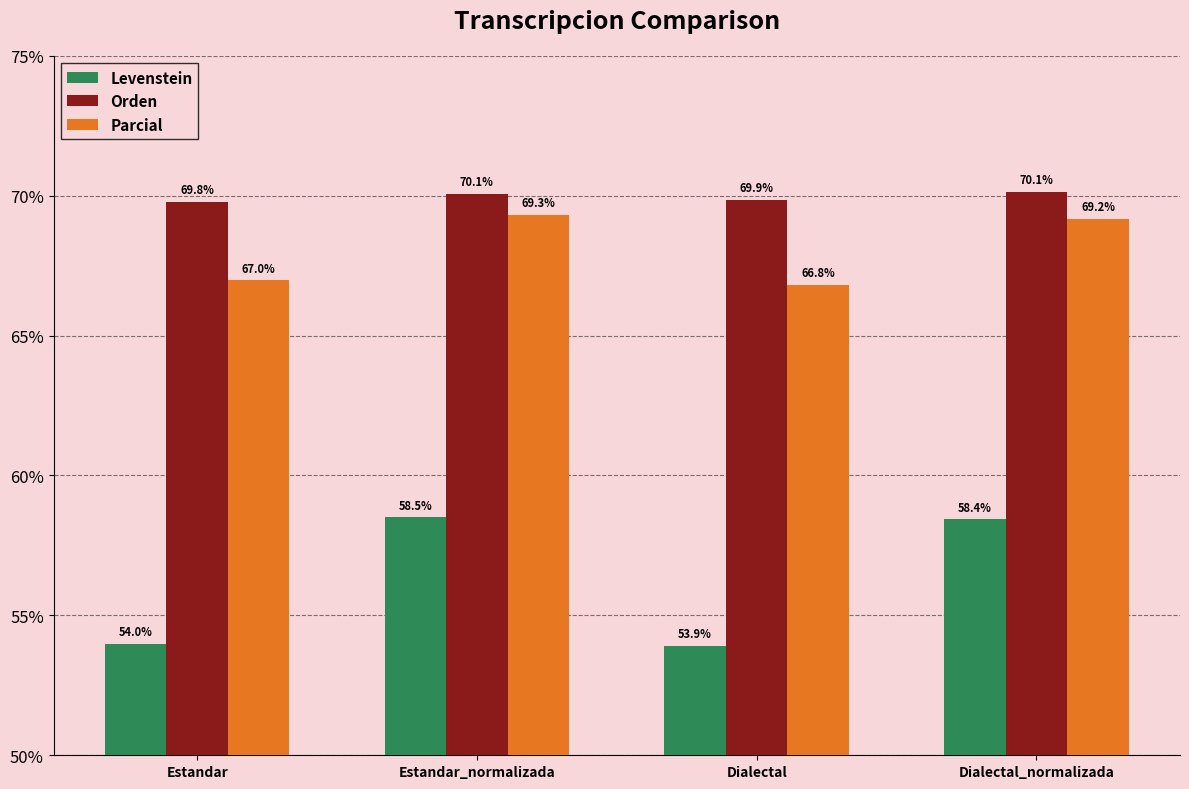

How many groups of bars are there?

4